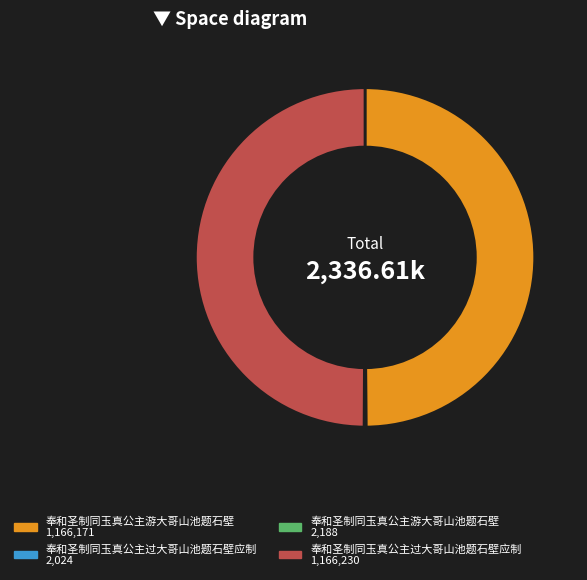

Rank the categories by value from highest to lowest.

奉和圣制同玉真公主过大哥山池题石壁应制, 奉和圣制同玉真公主游大哥山池题石壁, 奉和圣制同玉真公主游大哥山池题石壁, 奉和圣制同玉真公主过大哥山池题石壁应制